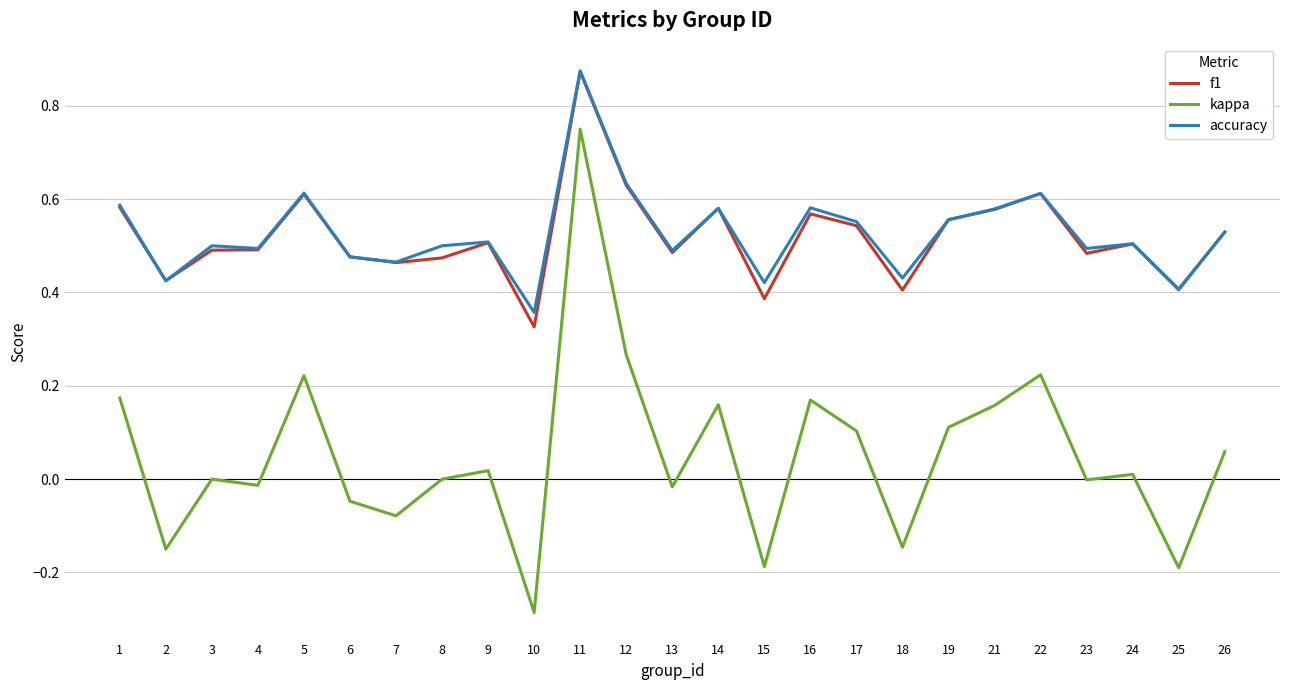

At which category is the sum across all series the highest?

11